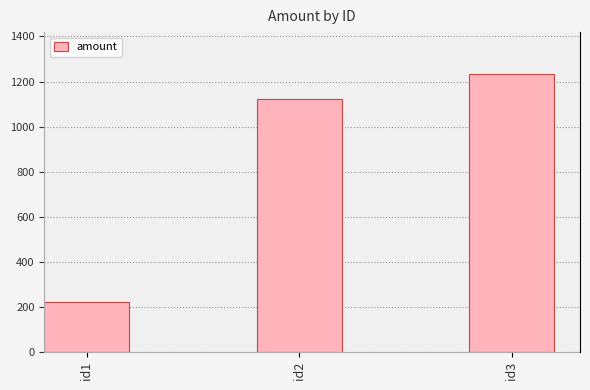

Which category has the highest value across all series?

id3